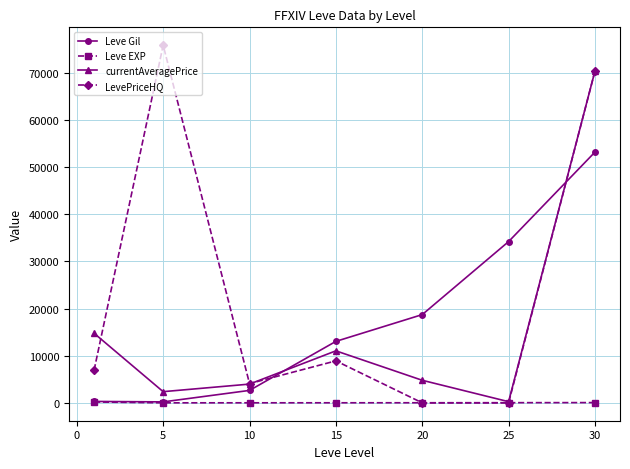

Which series has the largest total across all categories?

LevePriceHQ